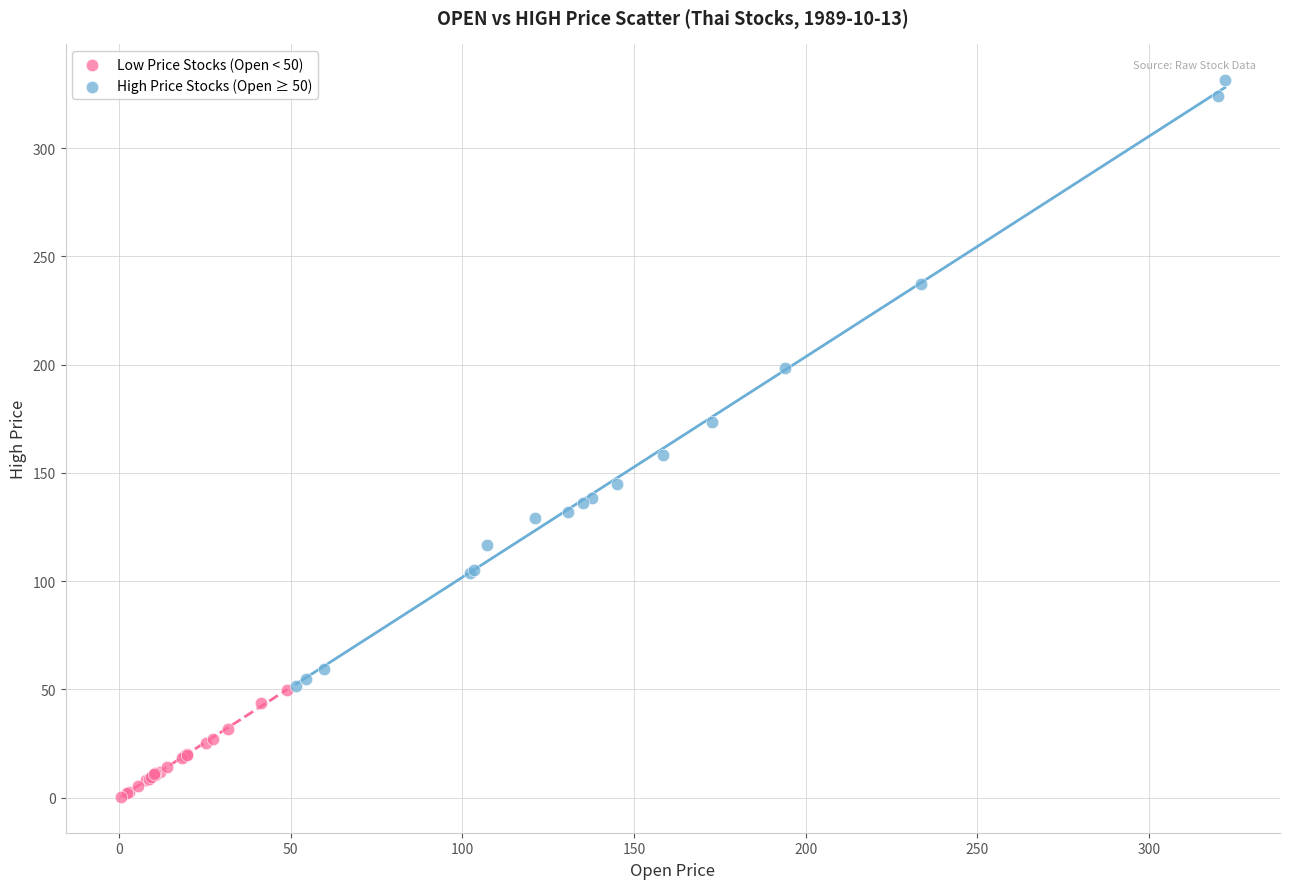

Which series has the largest Y range (max minus min)?

High Price Stocks (Open ≥ 50)